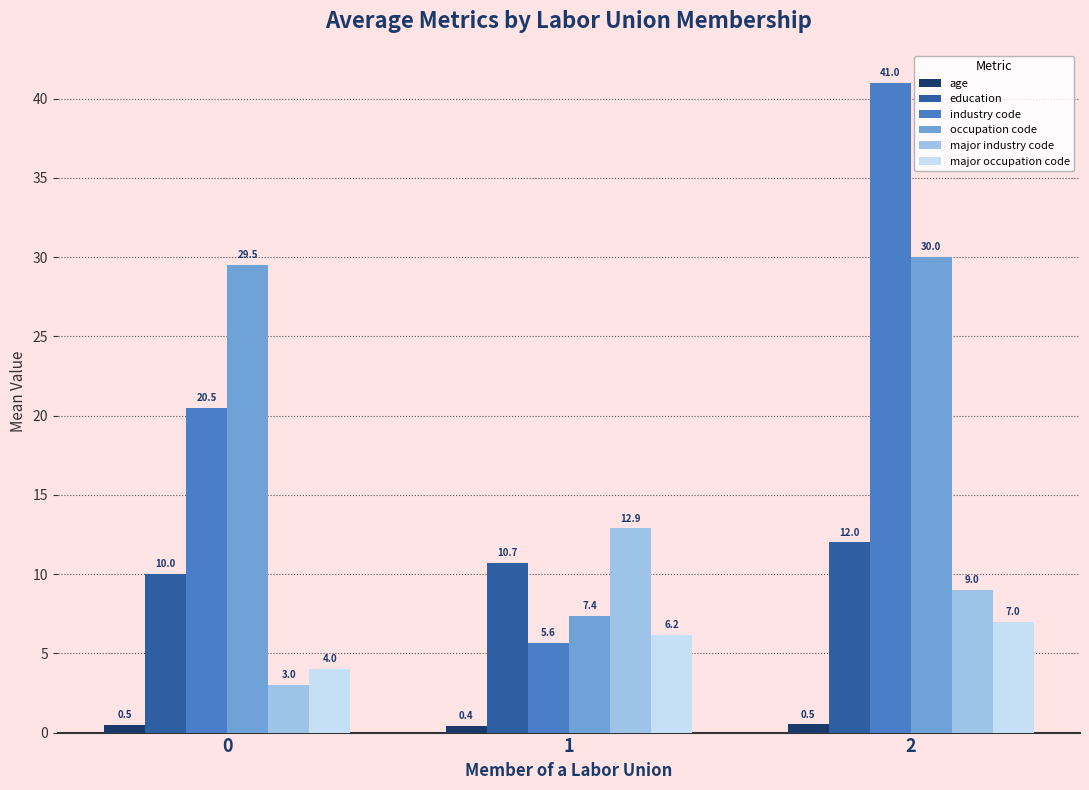

The education series shows 14.4 at 0. True or false?

False